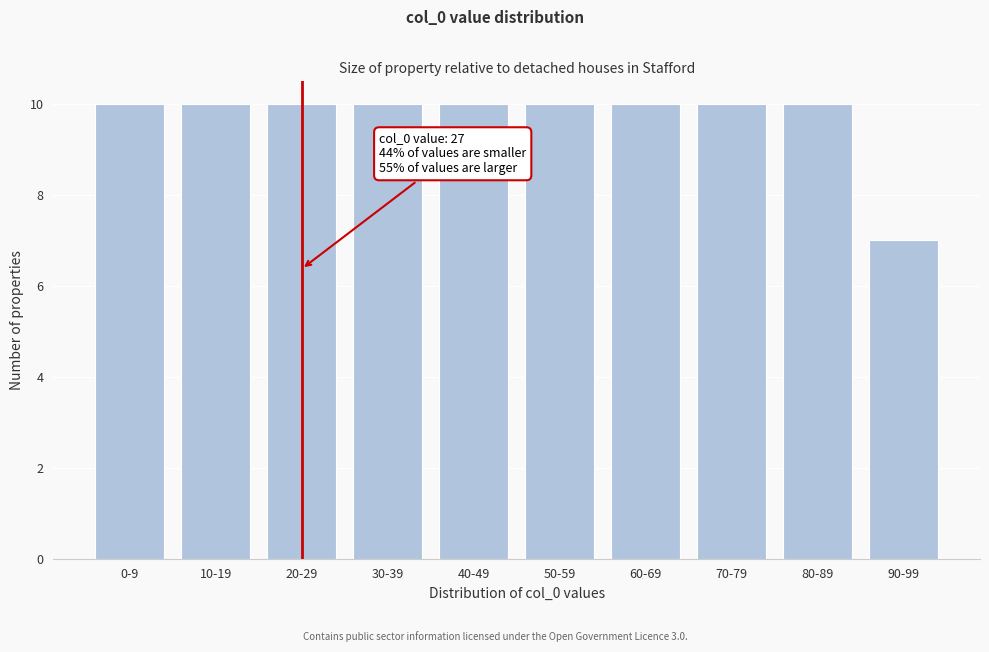

Reading left to right, transcribe all the data shown in this chart.

10	10	10	10	10	10	10	10	10	7